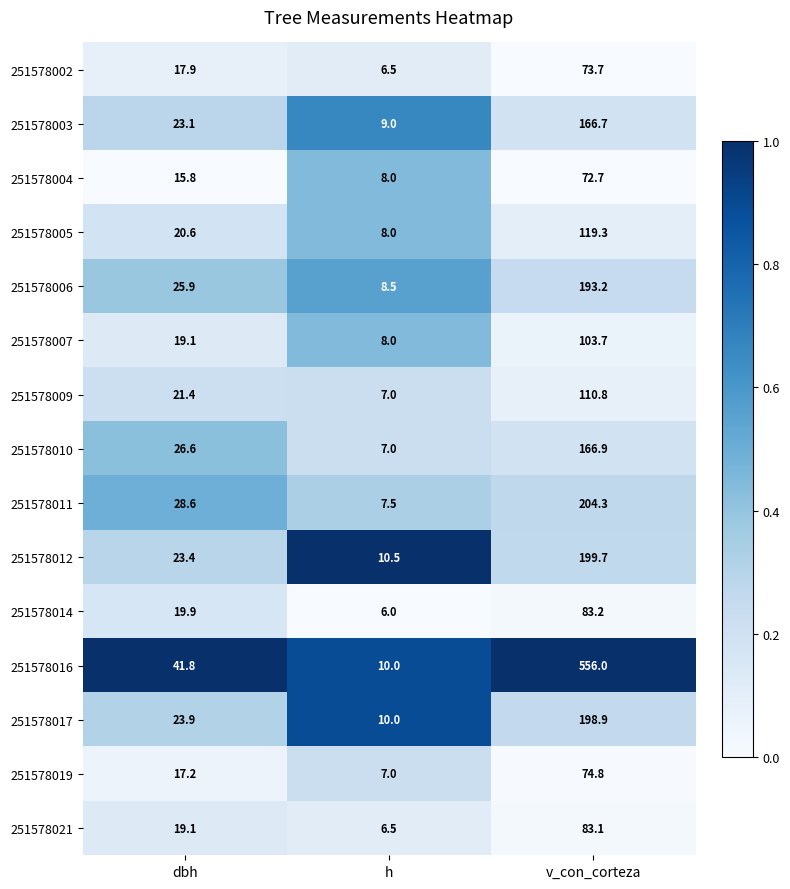

What is the sum of all 251578017 values?

232.8